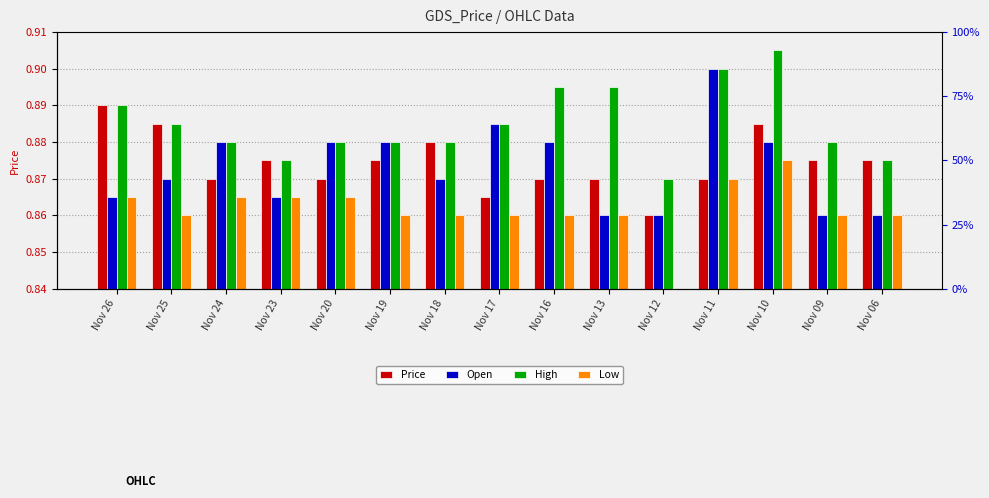

Reading left to right, list all the values displayed in this chart.

Price: 0.1	0.0	0.0	0.0	0.0	0.0	0.0	0.0	0.0	0.0	0.0	0.0	0.0	0.0	0.0
Open: 0.0	0.0	0.0	0.0	0.0	0.0	0.0	0.0	0.0	0.0	0.0	0.1	0.0	0.0	0.0
High: 0.1	0.0	0.0	0.0	0.0	0.0	0.0	0.0	0.1	0.1	0.0	0.1	0.1	0.0	0.0
Low: 0.0	0.0	0.0	0.0	0.0	0.0	0.0	0.0	0.0	0.0	0.0	0.0	0.0	0.0	0.0